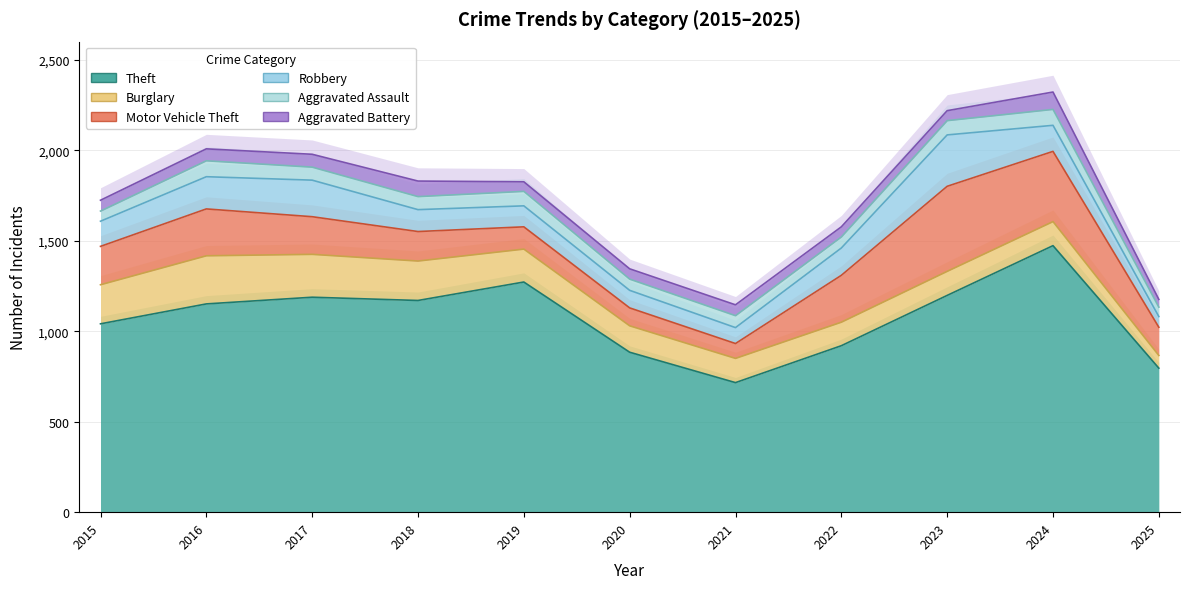

What is the approximate value of Aggravated Assault at 2024, to the nearest 10?

90